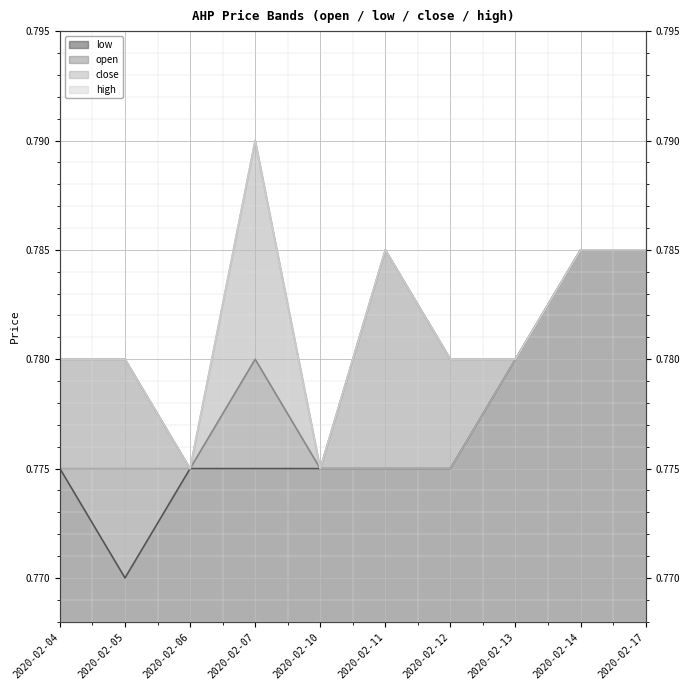

The high series shows 0.8 at 2020-02-04. True or false?

True